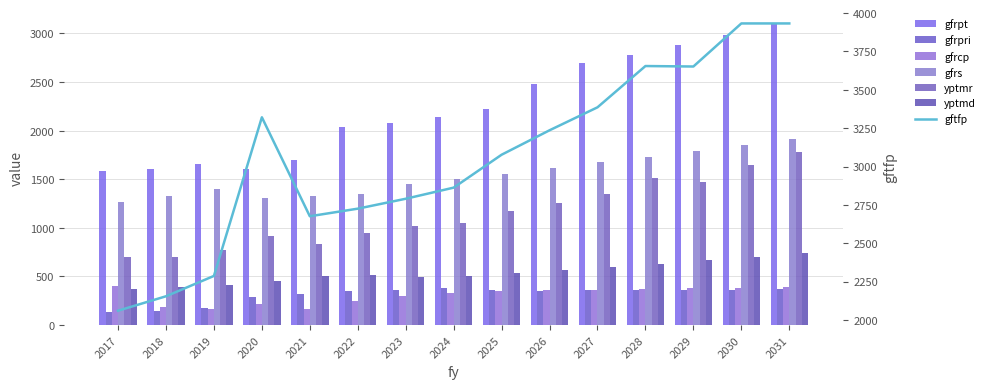

What is the average value of the gfrpt series?

2237.8